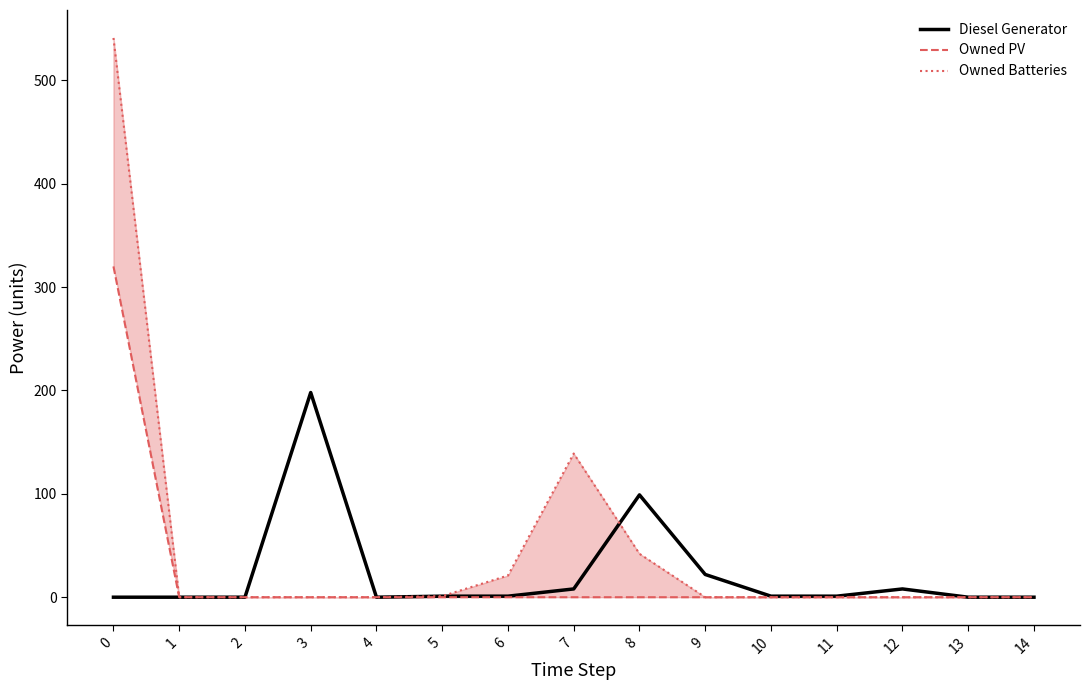

Reading left to right, transcribe all the data shown in this chart.

Diesel Generator: 0=0	1=0	2=0	3=198	4=0	5=1	6=1	7=8	8=99	9=22	10=1	11=1	12=8	13=0	14=0
Owned PV: 0=320	1=0	2=0	3=0	4=0	5=0	6=0	7=0	8=0	9=0	10=0	11=0	12=0	13=0	14=0
Owned Batteries: 0=541	1=0	2=0	3=0	4=0	5=1	6=21	7=139	8=42	9=0	10=0	11=0	12=0	13=0	14=0